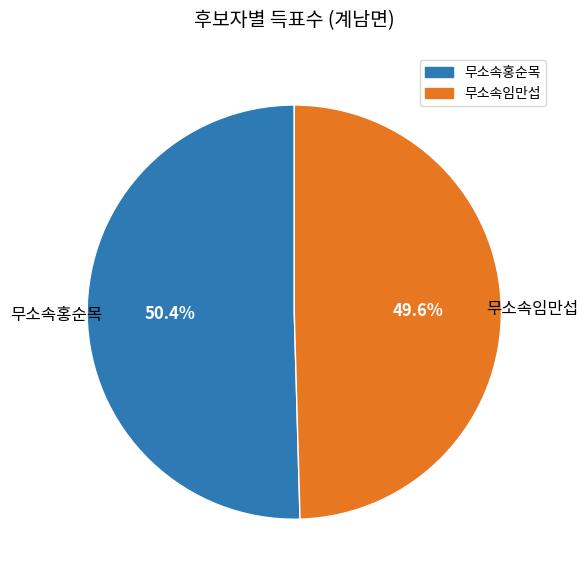

What is the total percentage of 무소속홍순목 and 무소속임만섭?

100.0%